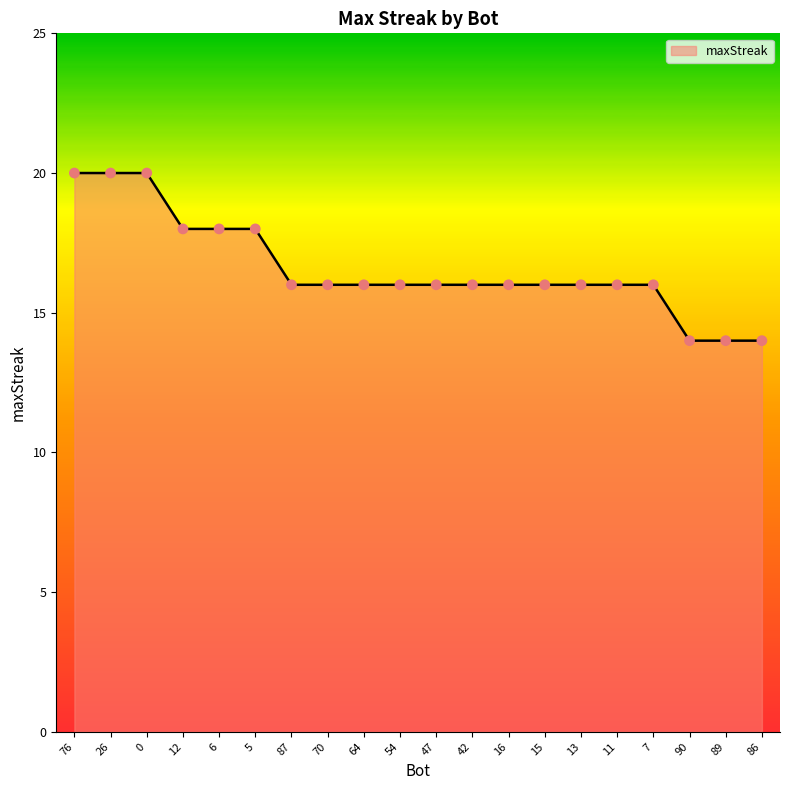

What is the ratio of the value at 87 to the value at 5?

0.9